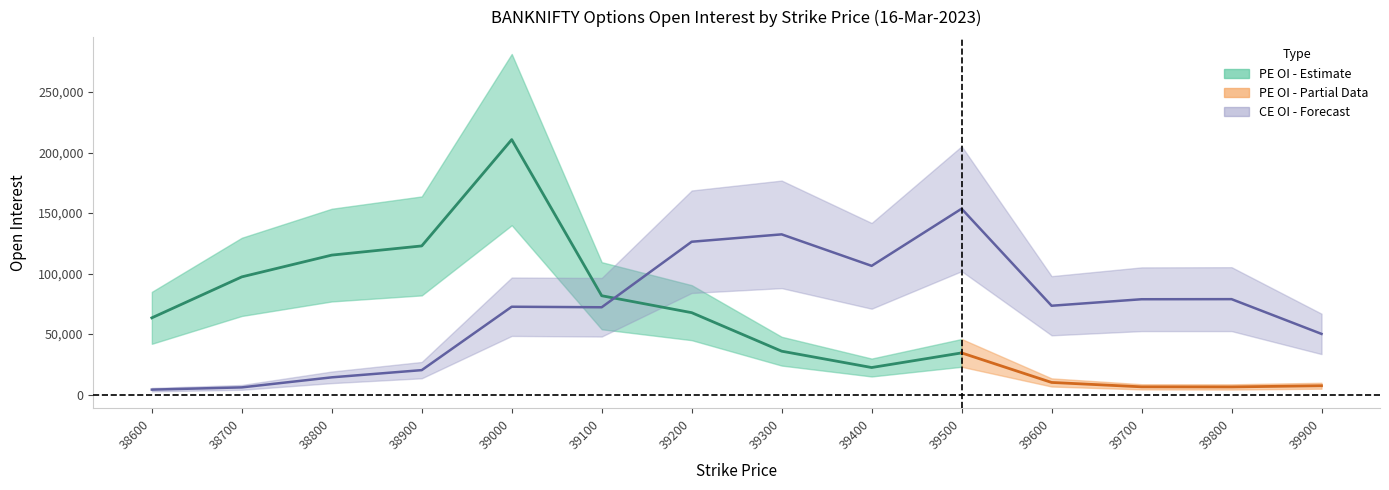

True or false: the data has more than 0 interior local peaks.

True